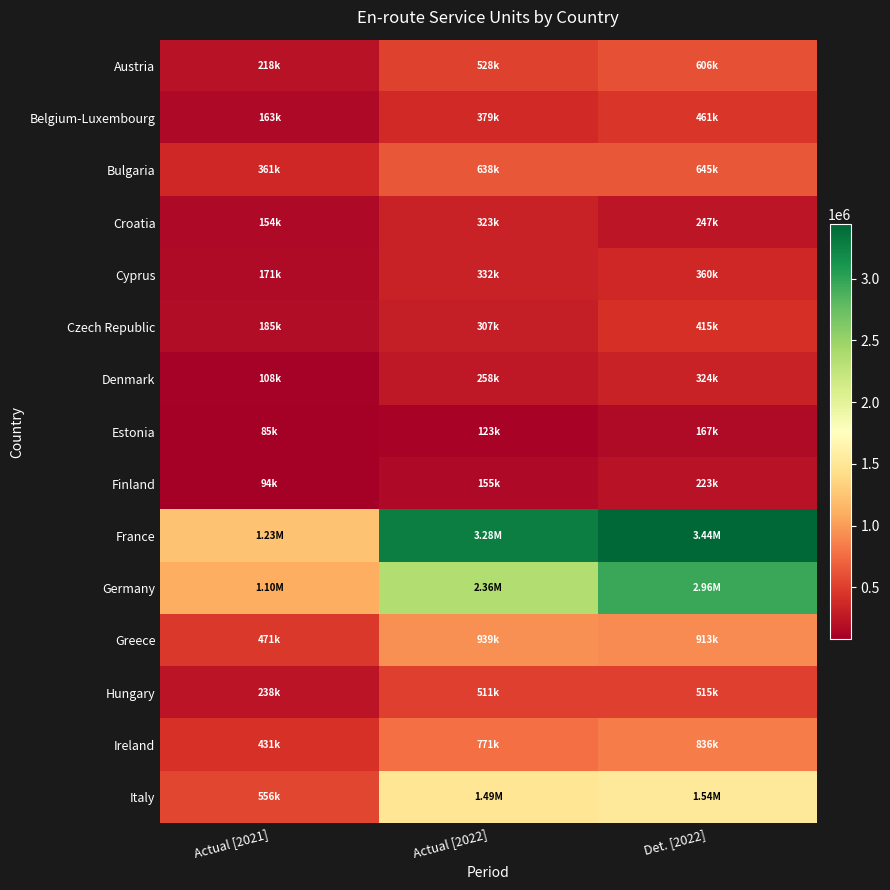

Which label corresponds to the largest value in the chart?

Det. [2022]